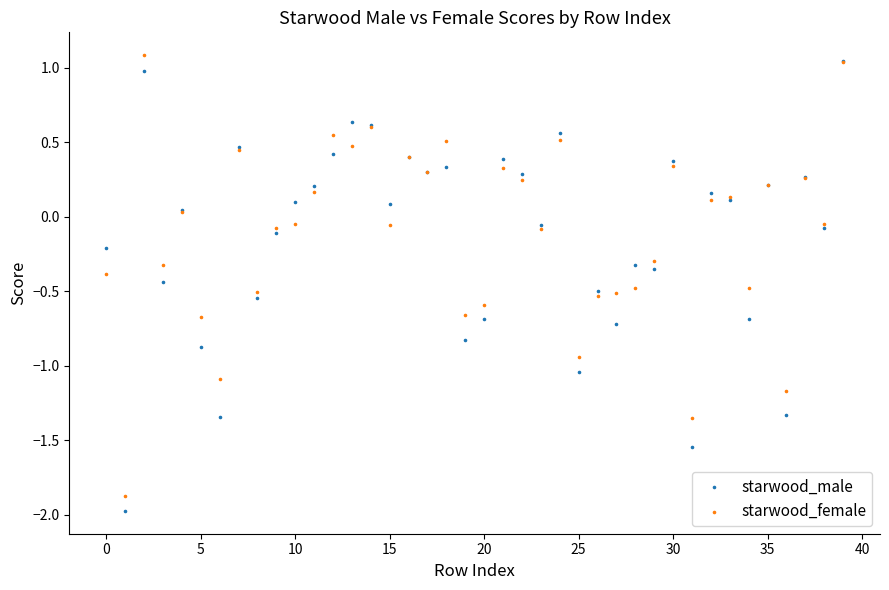

What are all the series names shown in the legend?

starwood_male, starwood_female